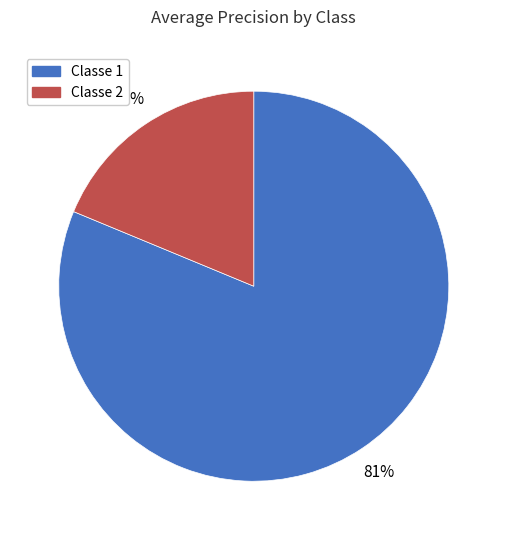

True or false: Classe 1 accounts for 73% of the total.

False